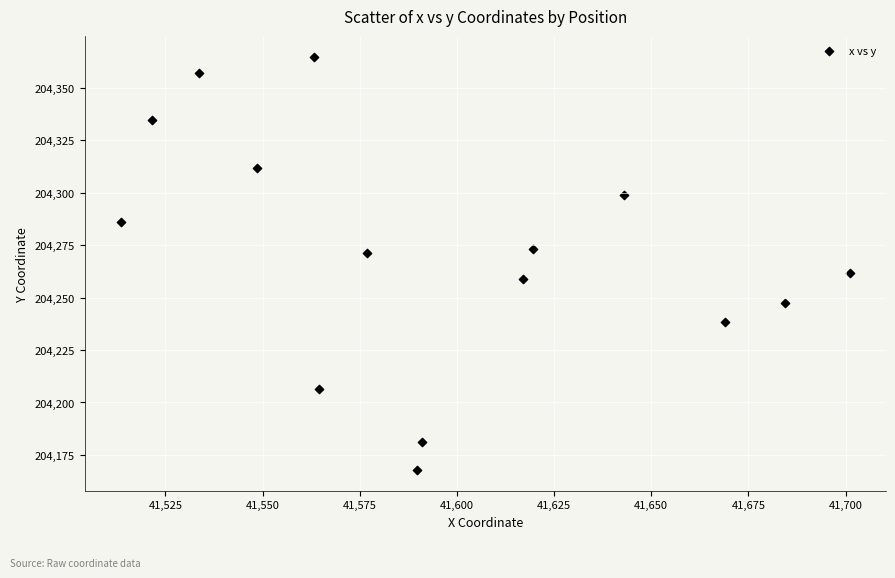

What is the range of Y values (max minus min)?

197.1